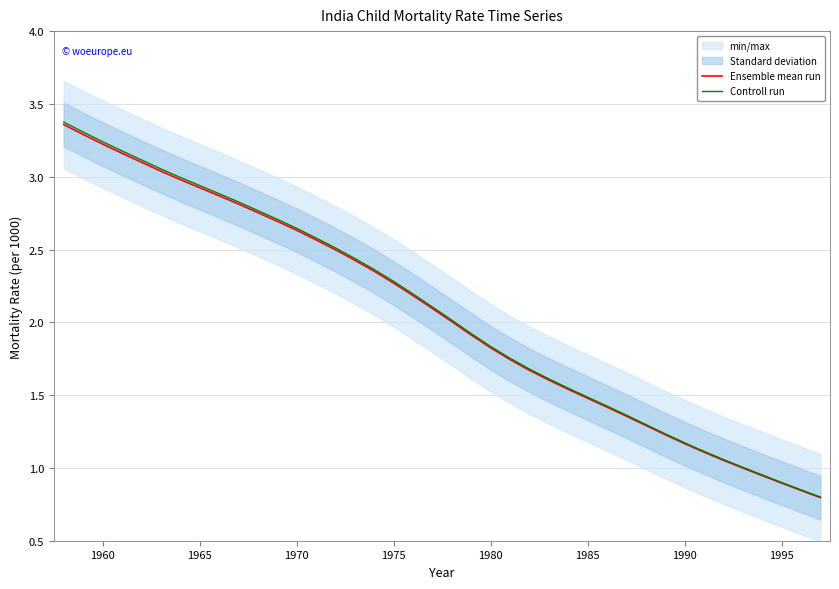

Is it true that Controll run equals 1.2 at 1990?

True